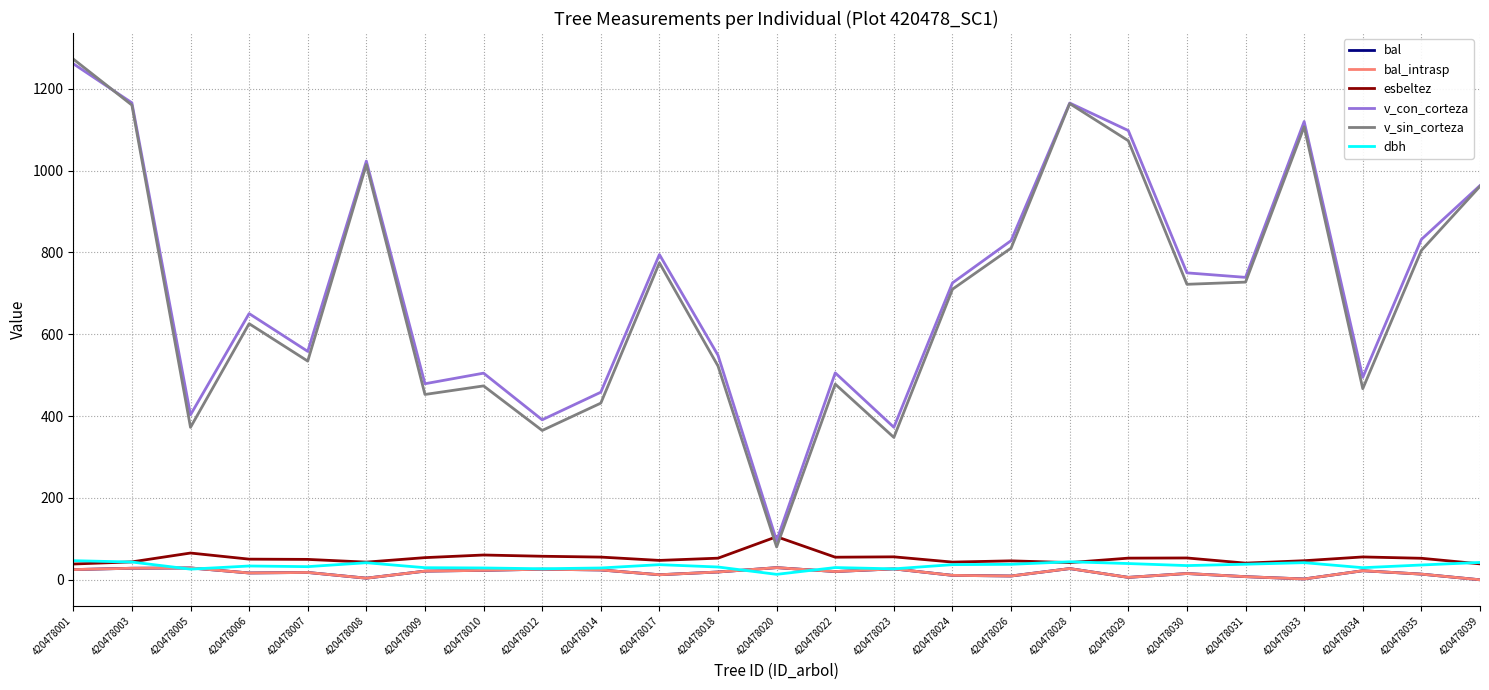

At how many categories does at least one series exceed 581?

14